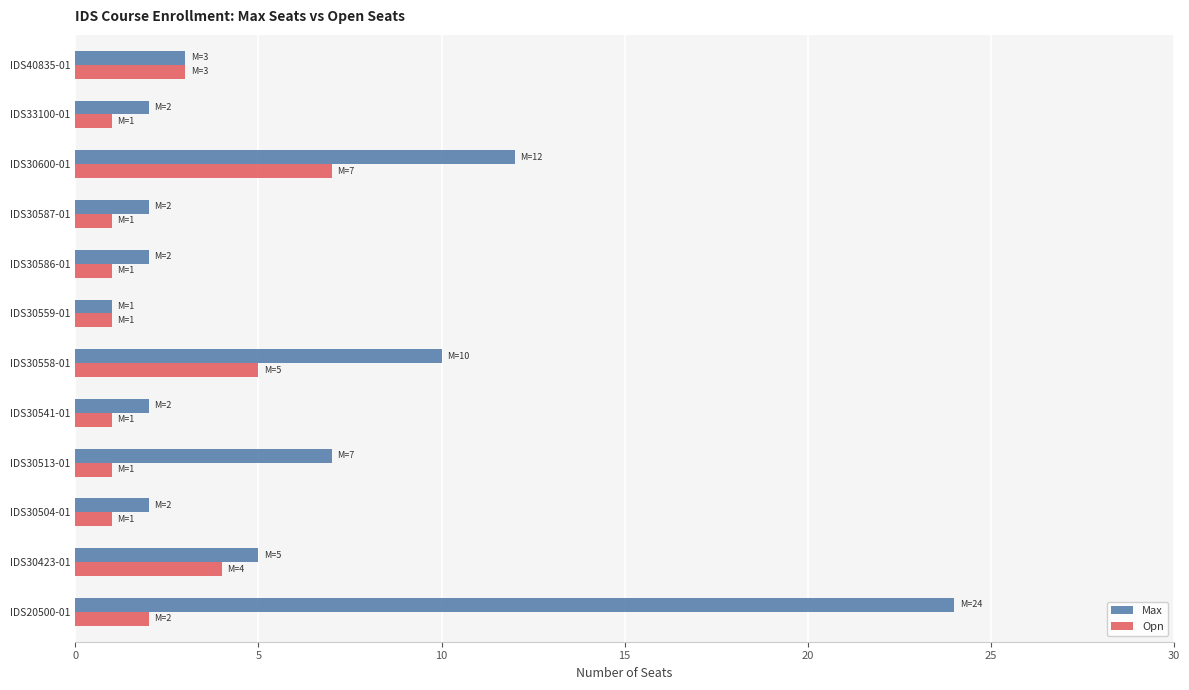

Count the number of data series in this chart.

2